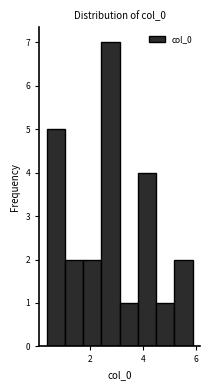

Read against the x-axis, roughly where is the centre of the tallest bar?

2.8